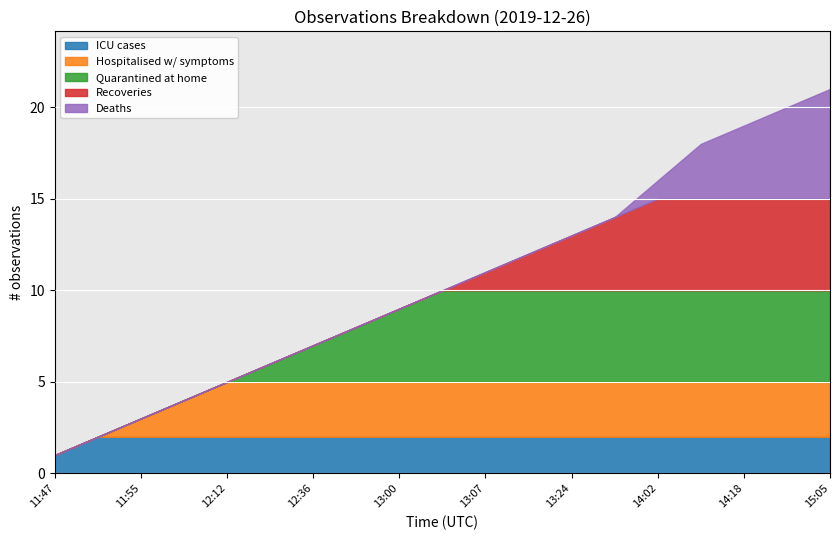

How many lines are shown in the chart?

5